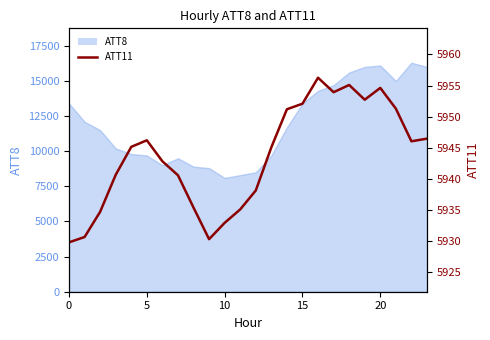

What is the label of the 6th point from the right?

18